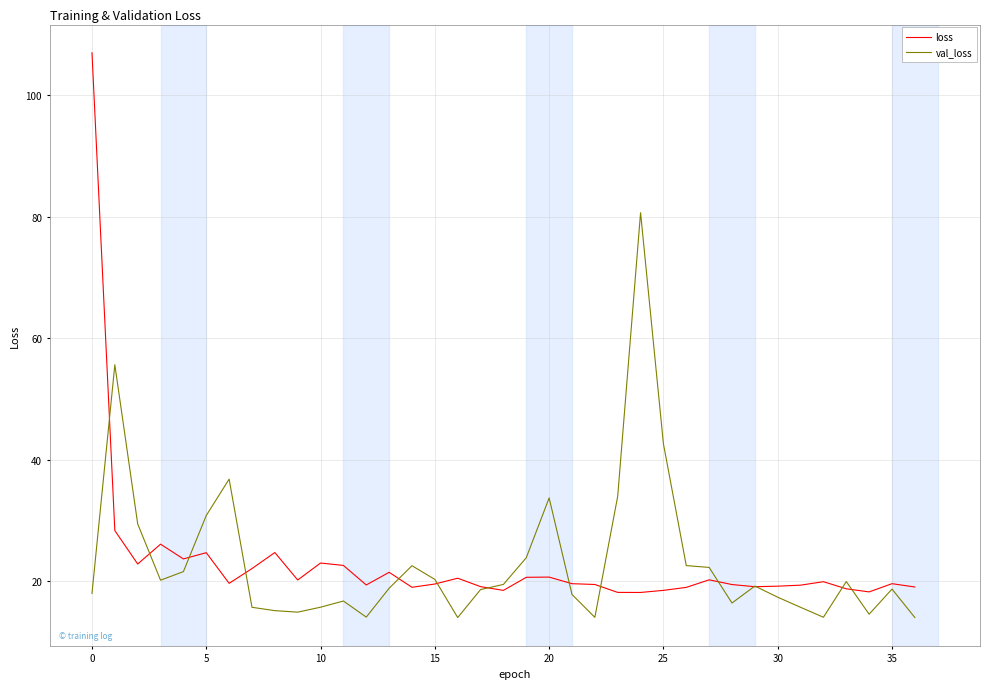

List the series in order of their peak value, highest first.

loss, val_loss